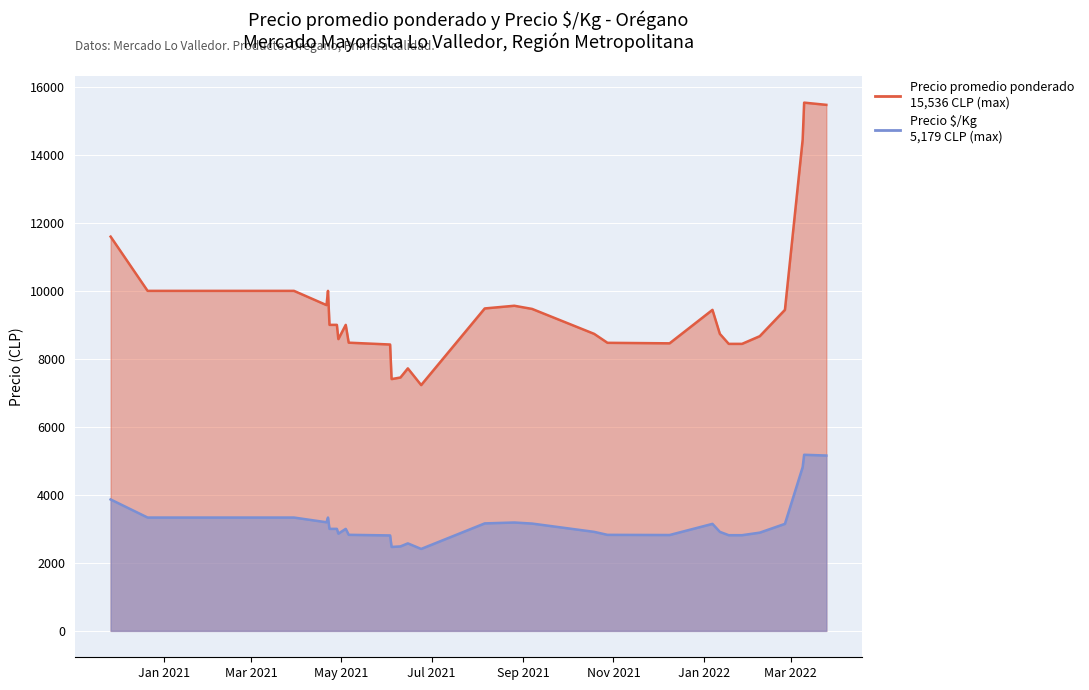

True or false: Precio $/Kg and Precio promedio ponderado intersect in this chart.

False